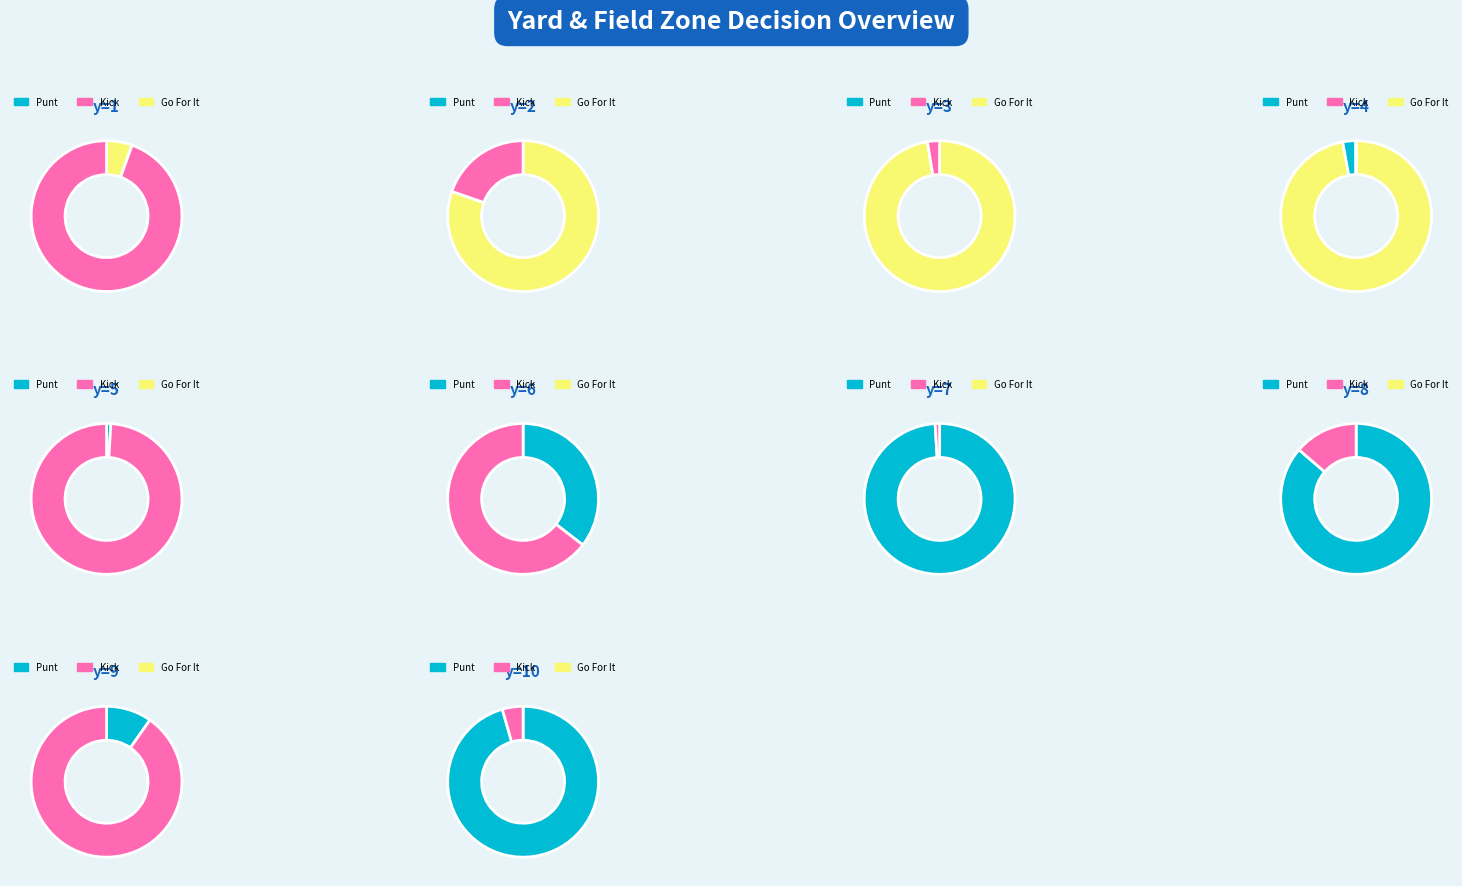

The 5 slice represents 9% of the pie. True or false?

False